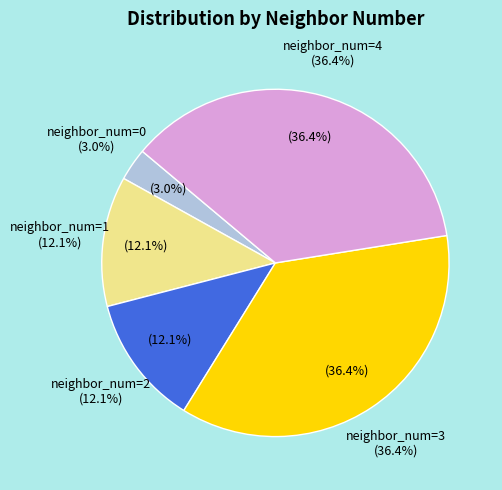

Approximately how many times larger is the value at neighbor_num=4 compared to neighbor_num=2?

3.0